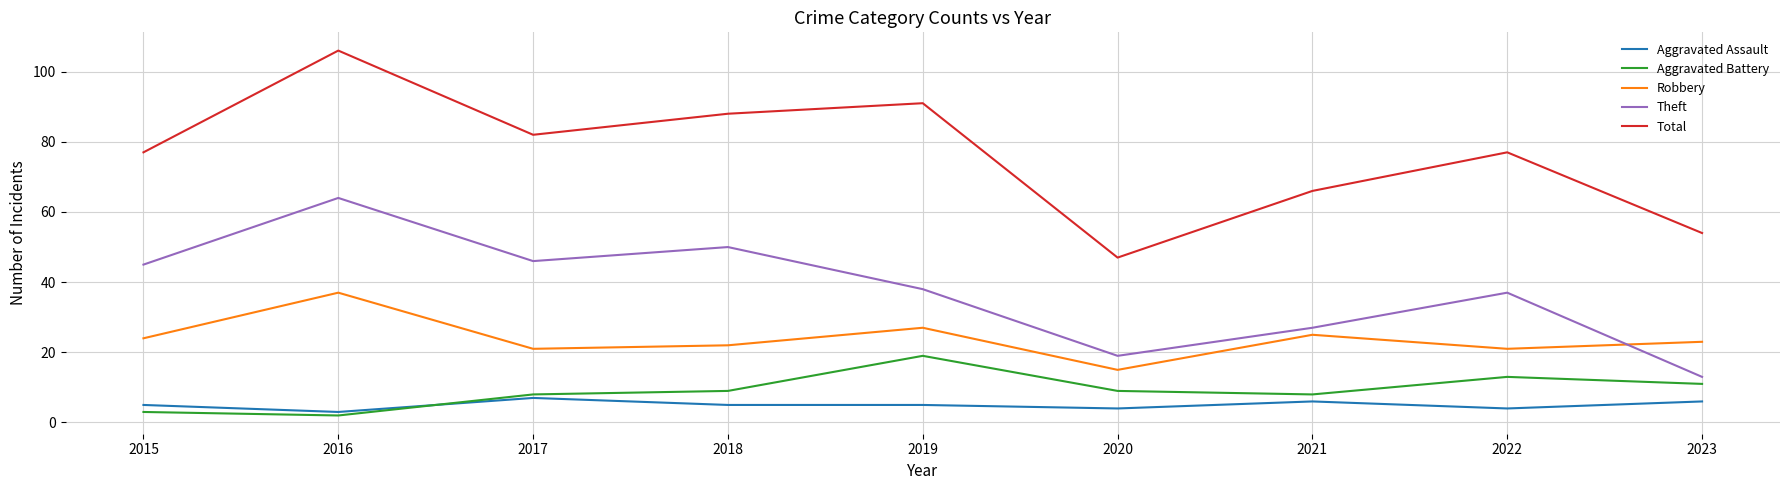

What are all the series names shown in the legend?

Aggravated Assault, Aggravated Battery, Robbery, Theft, Total